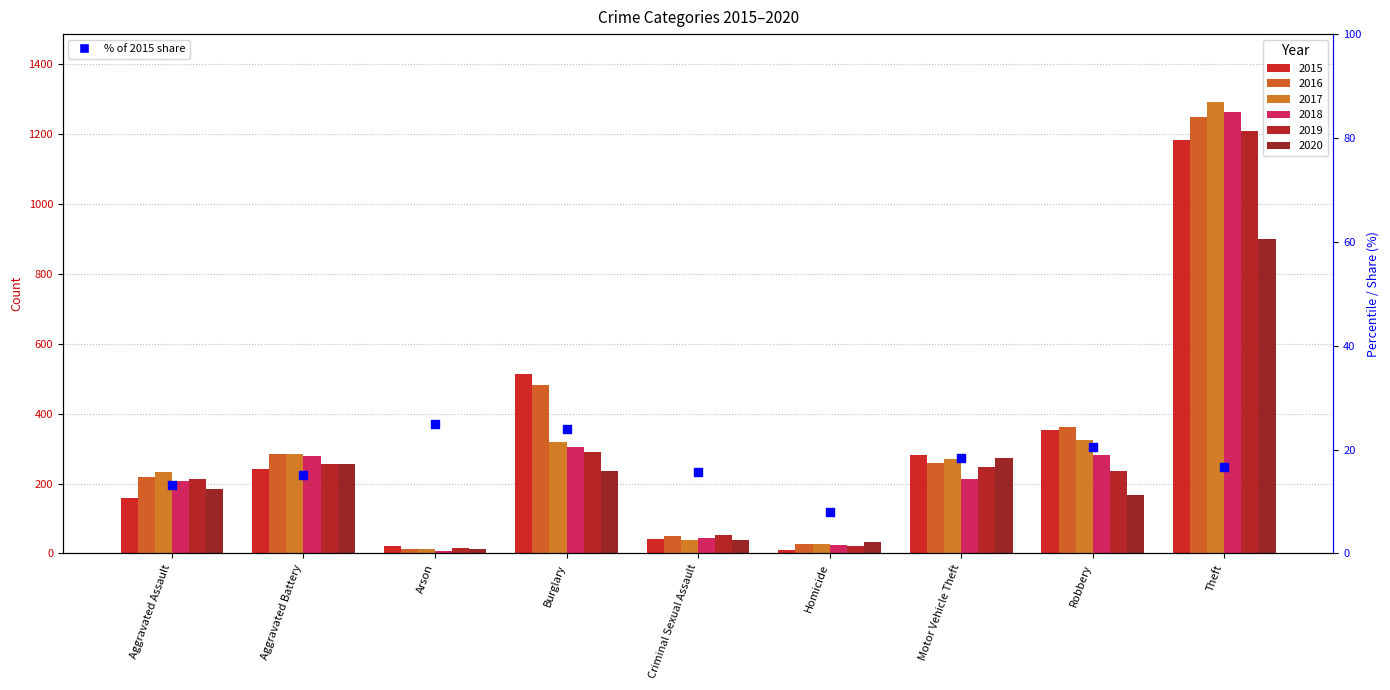

What is the ratio of the value at Theft to the value at Criminal Sexual Assault?

1.1